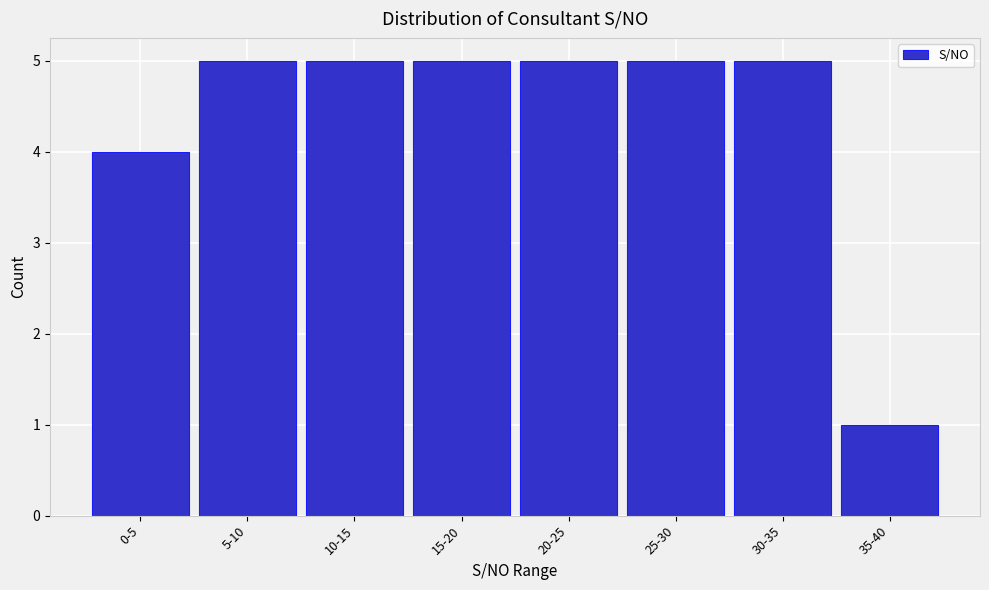

Reading left to right, list all the values displayed in this chart.

4	5	5	5	5	5	5	1